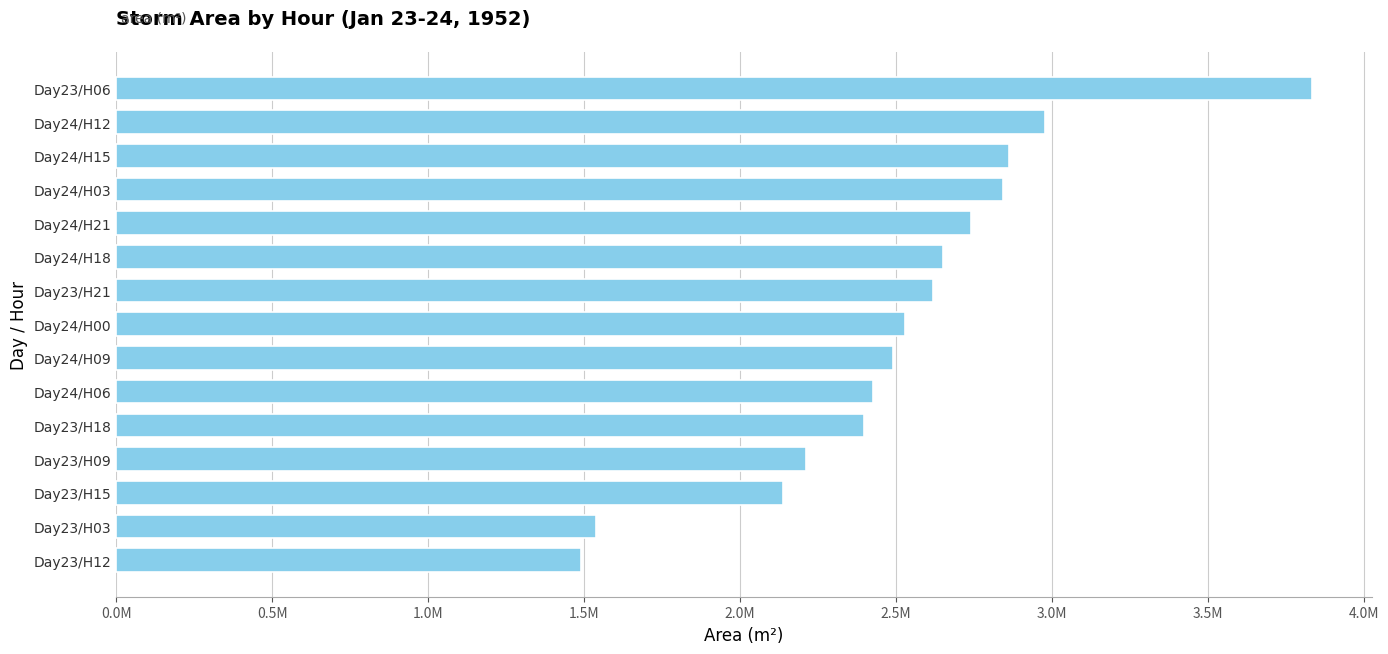

Are the bars horizontal?

Yes